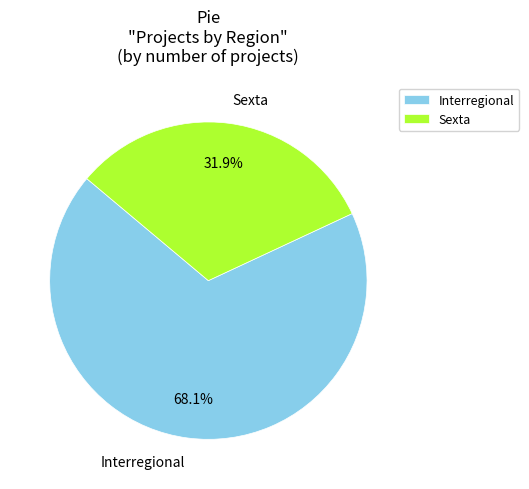

Which category has the biggest portion of the pie?

Interregional